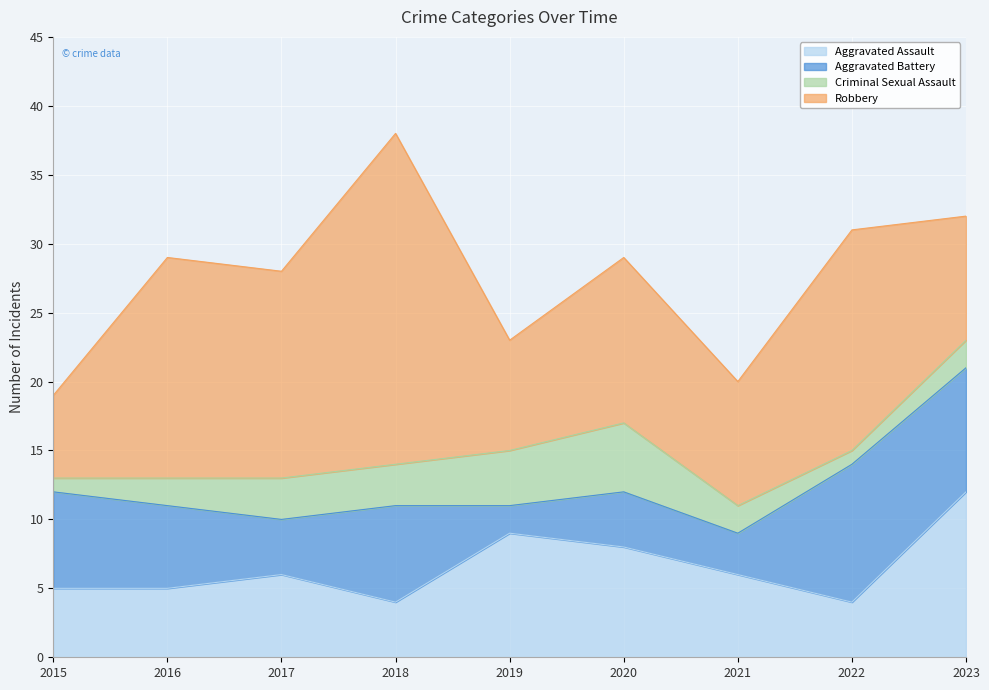

Rank the series at 2016 from highest to lowest value.

Robbery, Aggravated Battery, Aggravated Assault, Criminal Sexual Assault